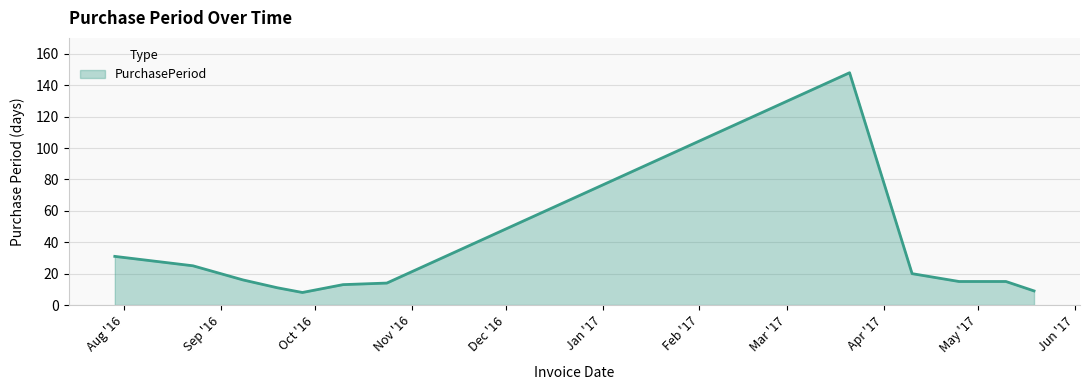

What is the minimum value shown in the chart?

8